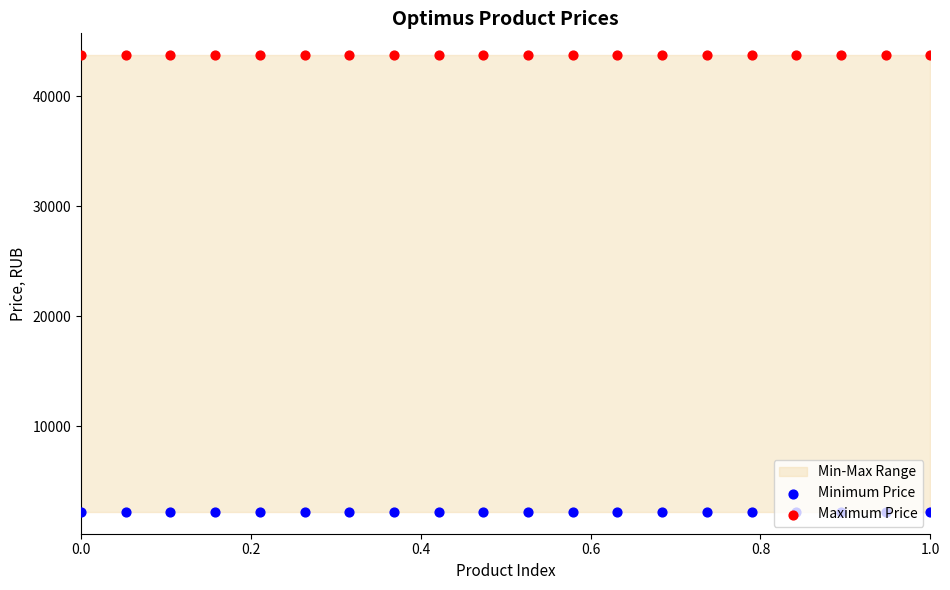

What is the total value across all series at 0.0?

45939